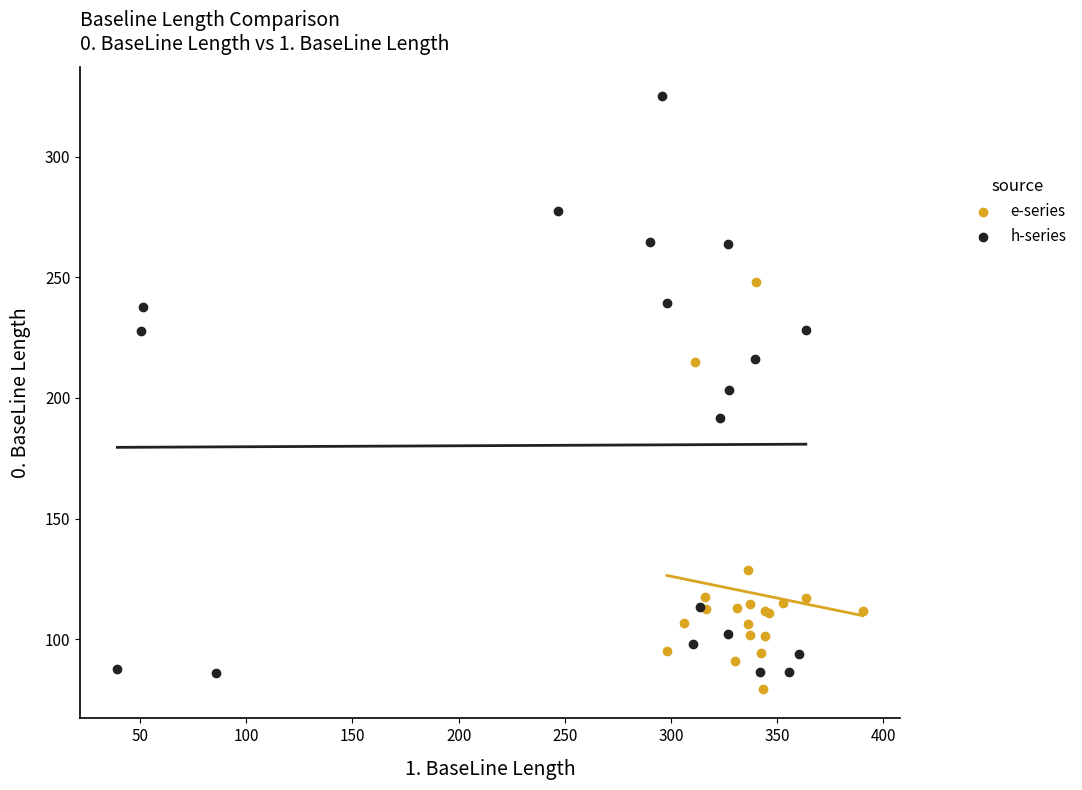

Which series has the widest spread of Y values?

h-series